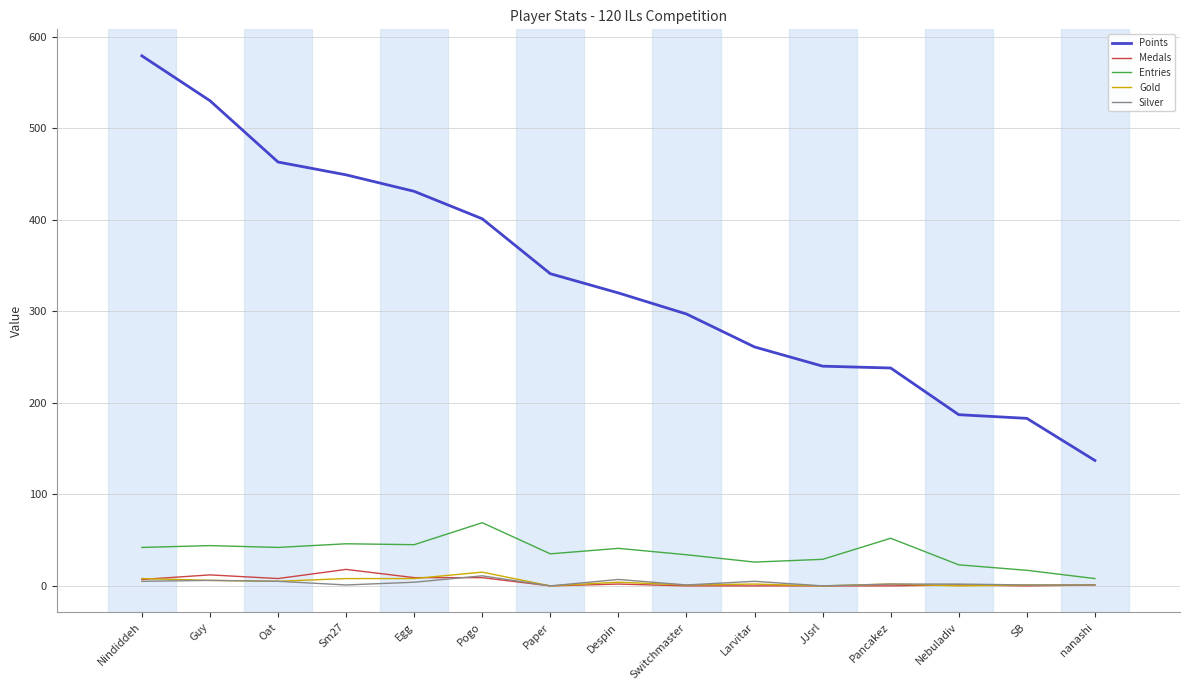

What is the maximum value shown in the chart?

579